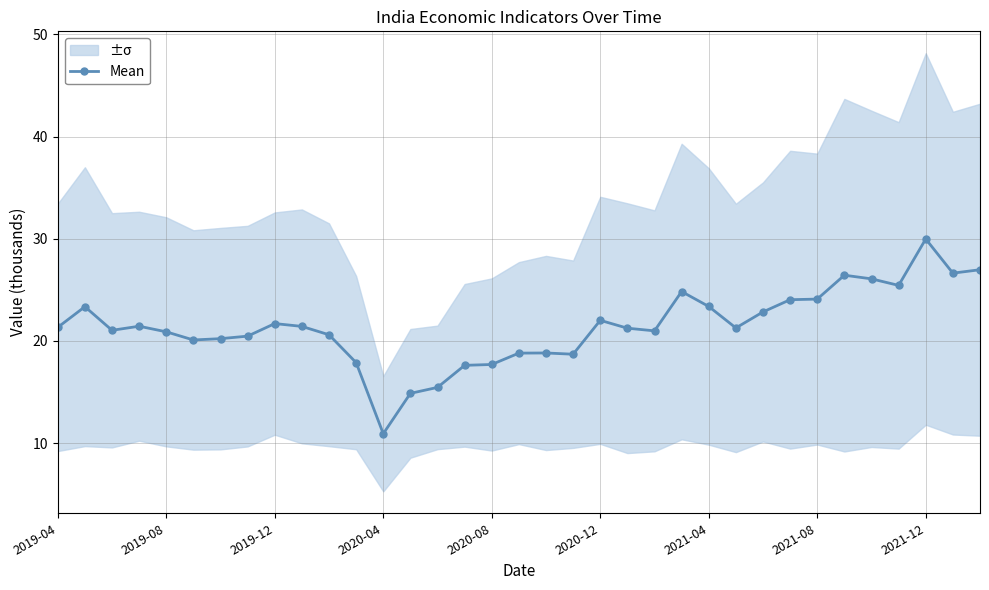

The chart shows a value of 20.6 at 10. True or false?

True